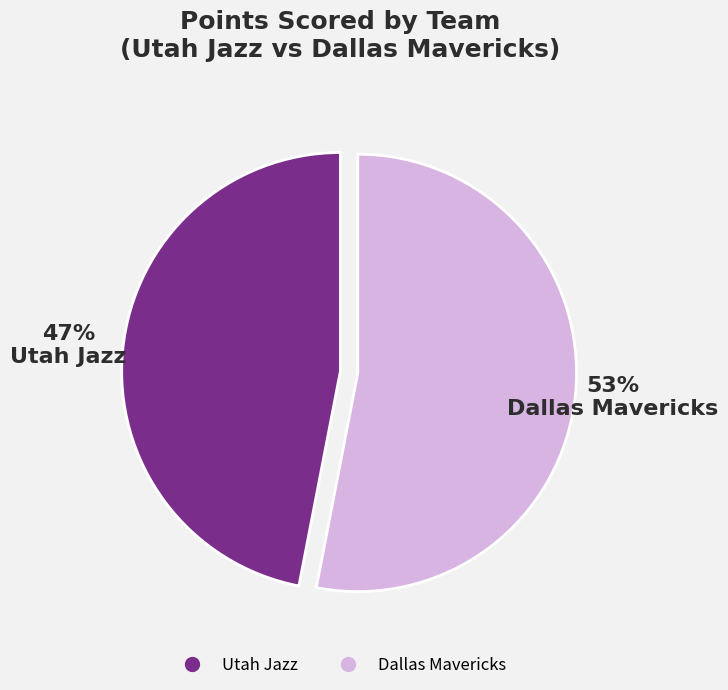

Does any single category account for the majority?

Yes